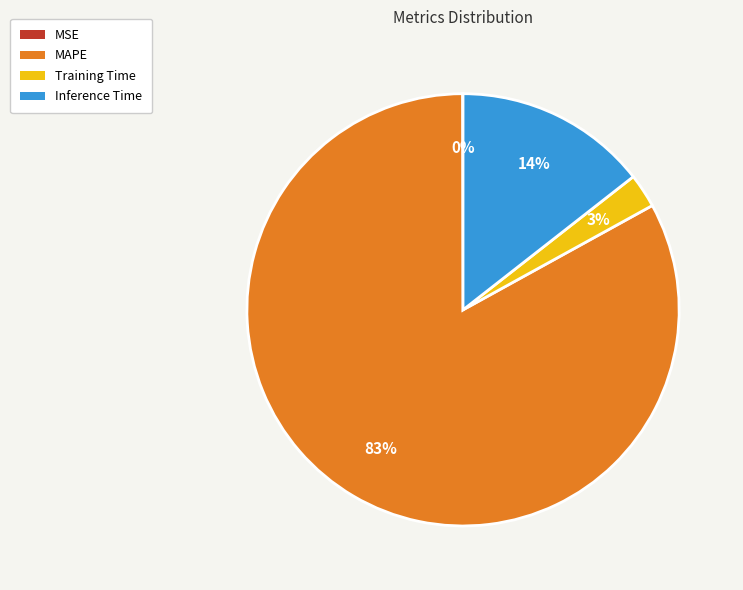

Approximately how many times larger is the value at Training Time compared to Inference Time?

0.2